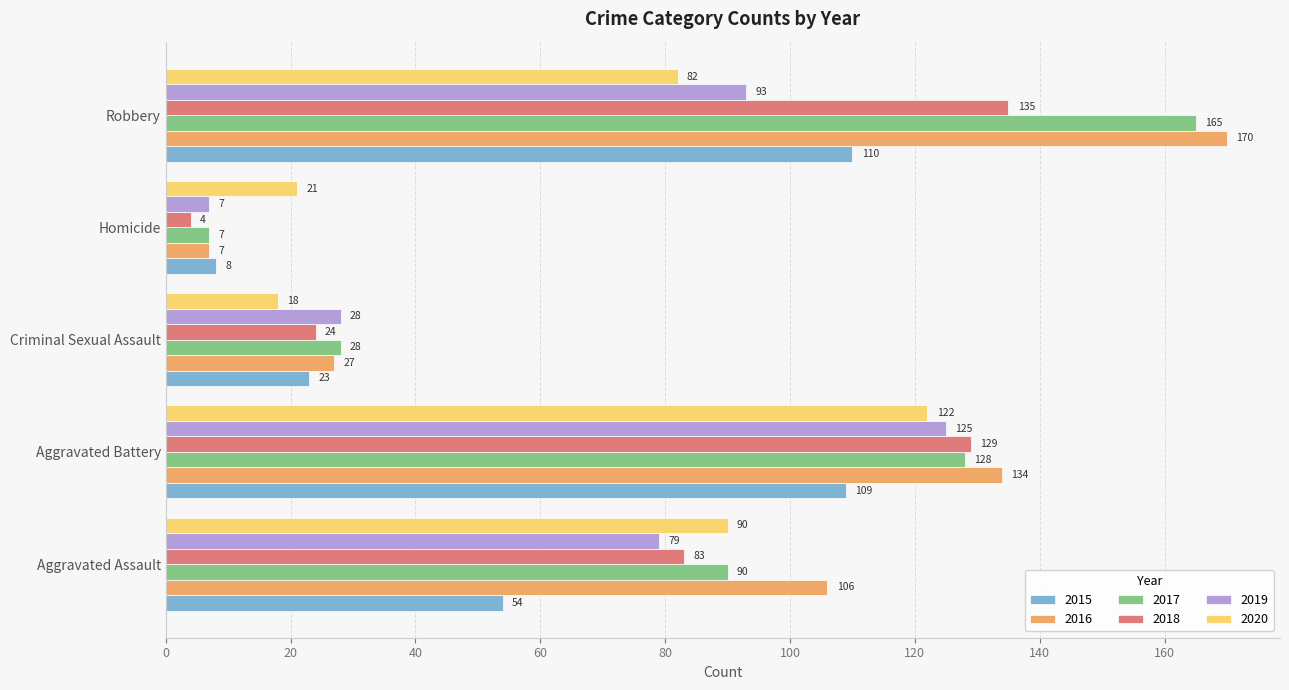

Rank the categories by 2020 value from highest to lowest.

Aggravated Battery, Aggravated Assault, Robbery, Homicide, Criminal Sexual Assault